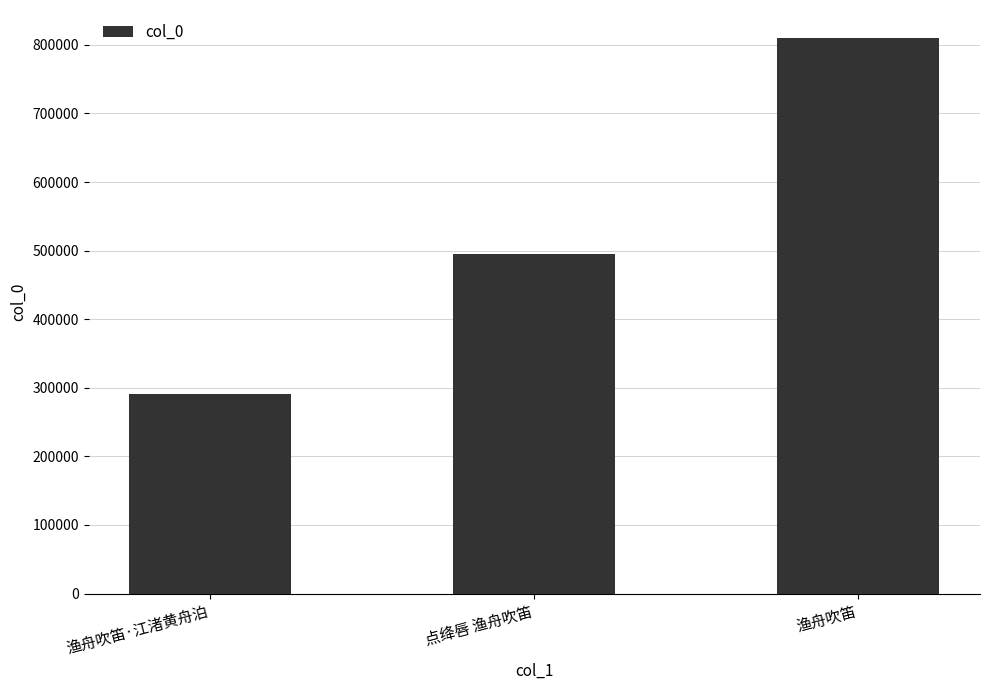

List the labels in order of value, smallest first.

渔舟吹笛·江渚黄舟泊, 点绛唇 渔舟吹笛, 渔舟吹笛